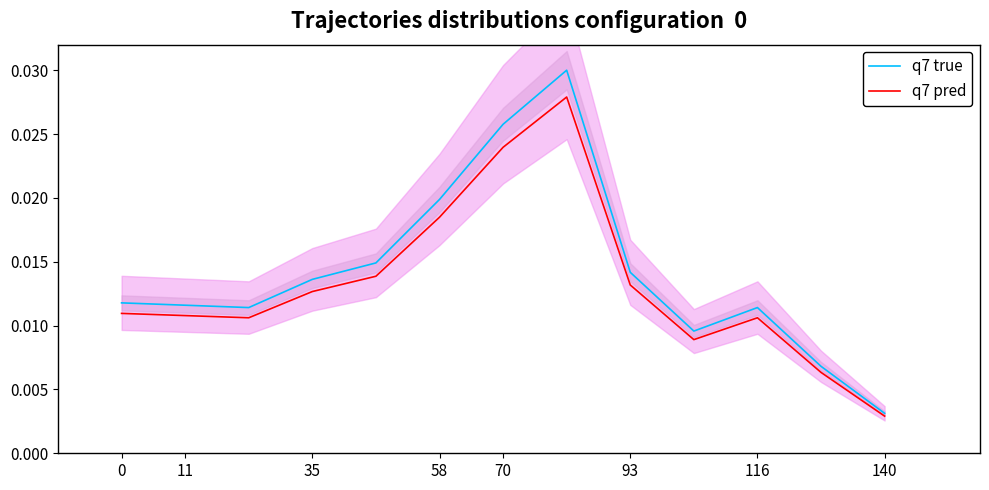

Which category has the lowest value in the q7 pred series?

140